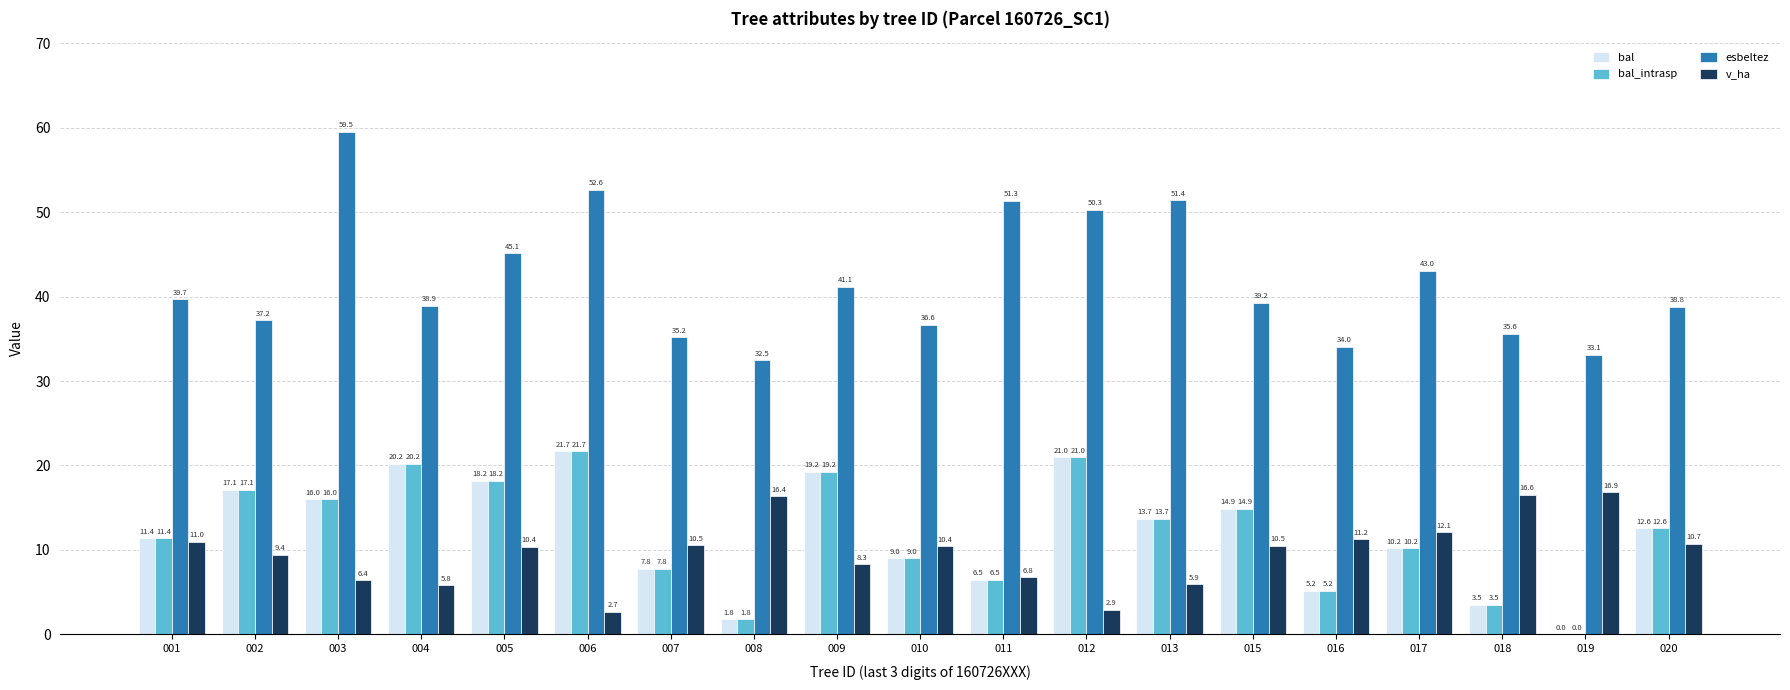

Which category has the highest value in the bal_intrasp series?

006